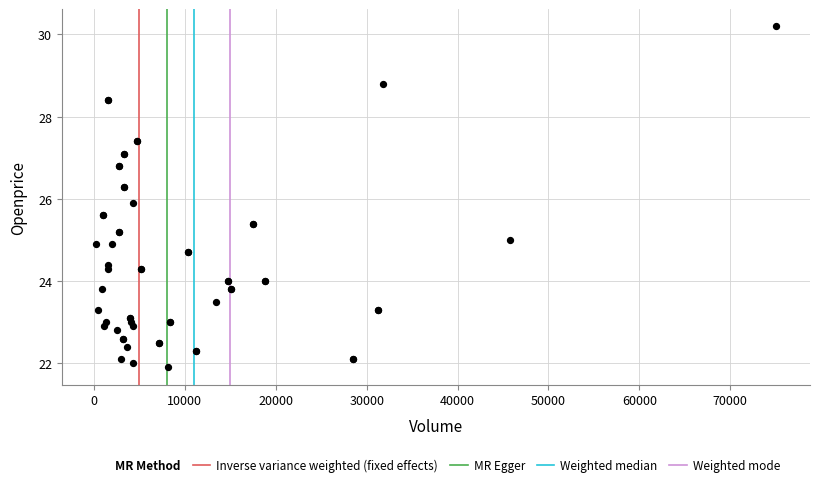

What Y value in the scatter plot is closest to 26?

25.9